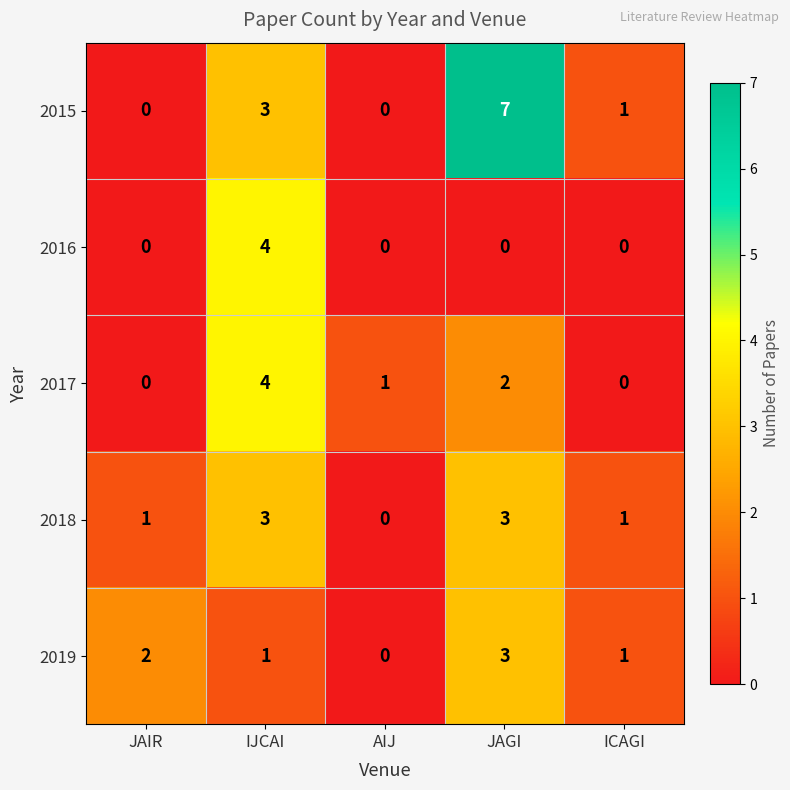

Which series has the widest spread of values?

2015